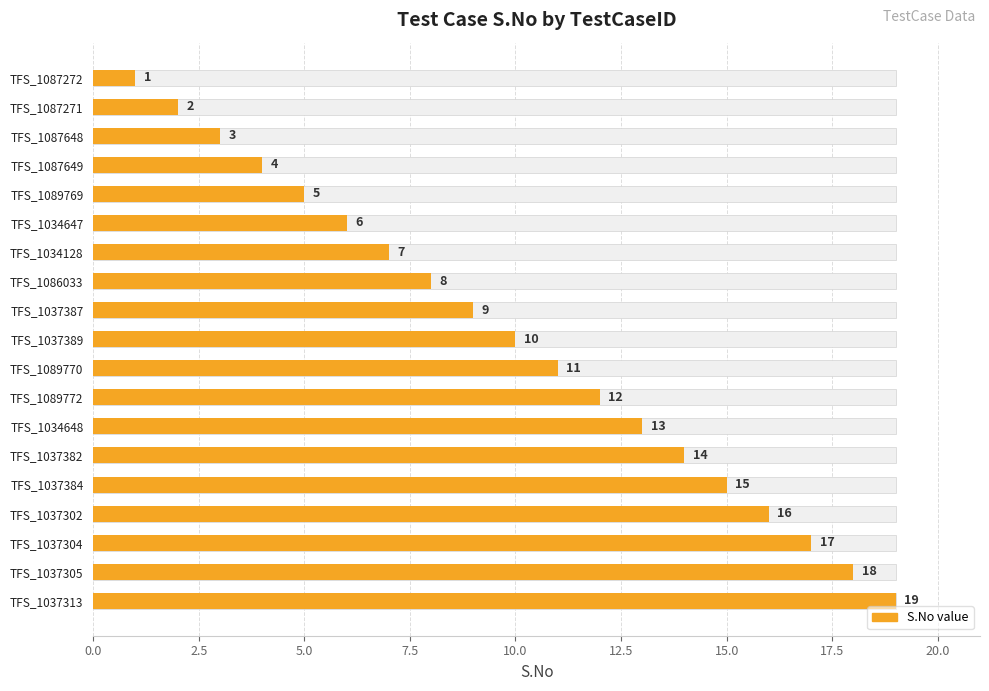

What is the change in value from TFS_1087272 to TFS_1089770?

+10